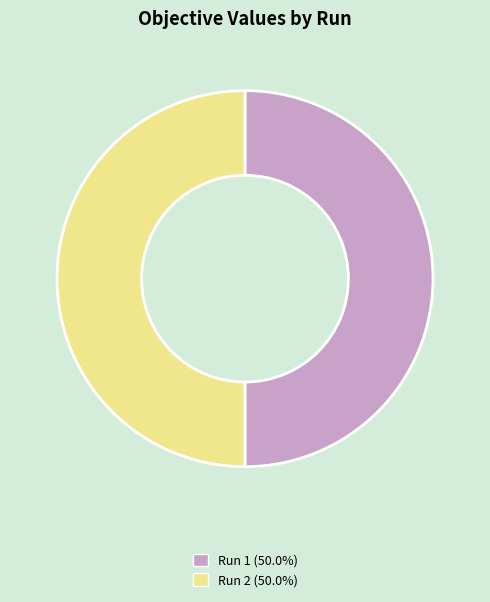

Is the sum of Run 2 (50.0%) and Run 1 (50.0%) greater than half?

Yes